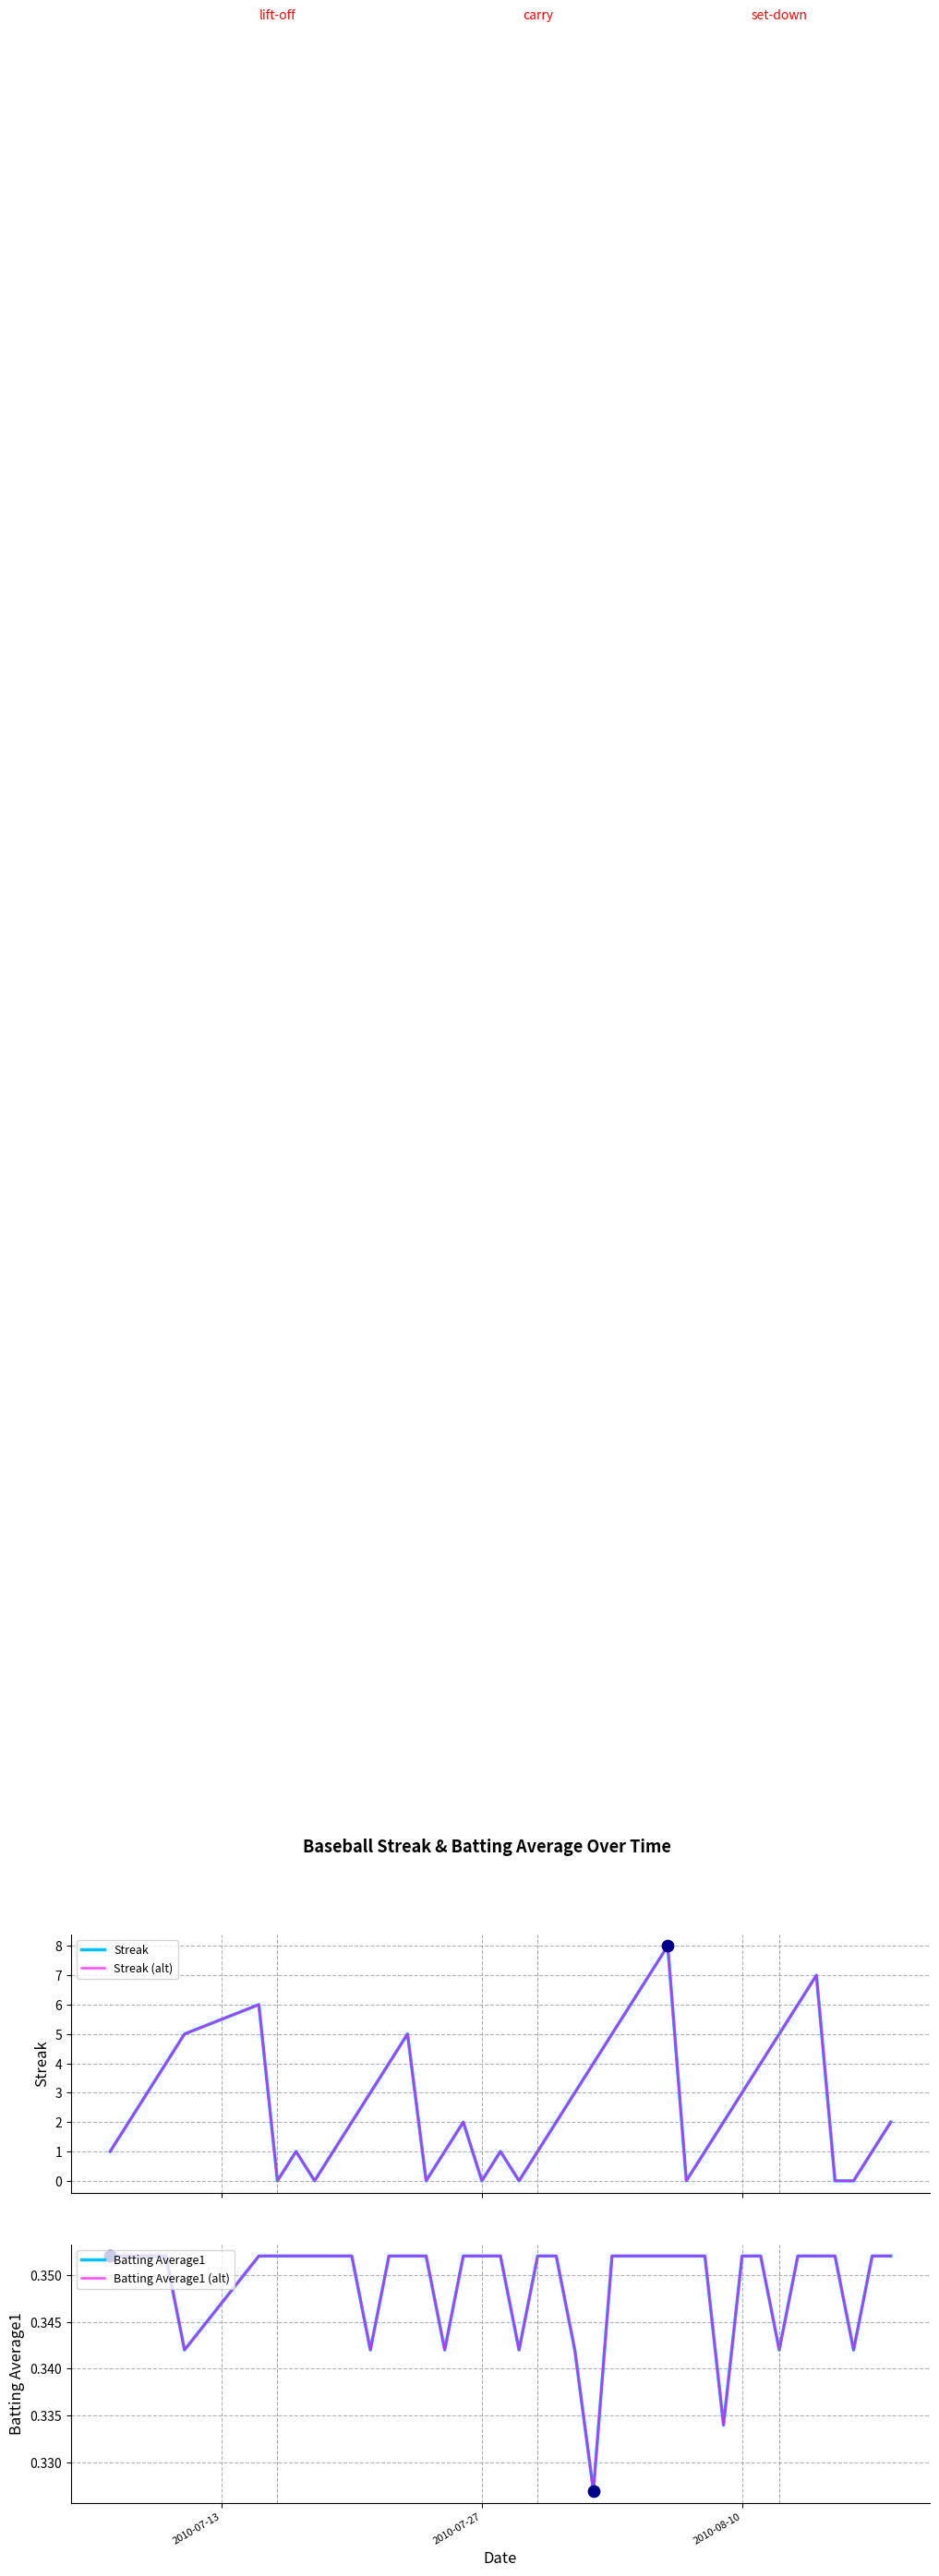

Is the value of Streak (alt) at 26 greater than the value of Batting Average1 at 2010-08-10?

Yes